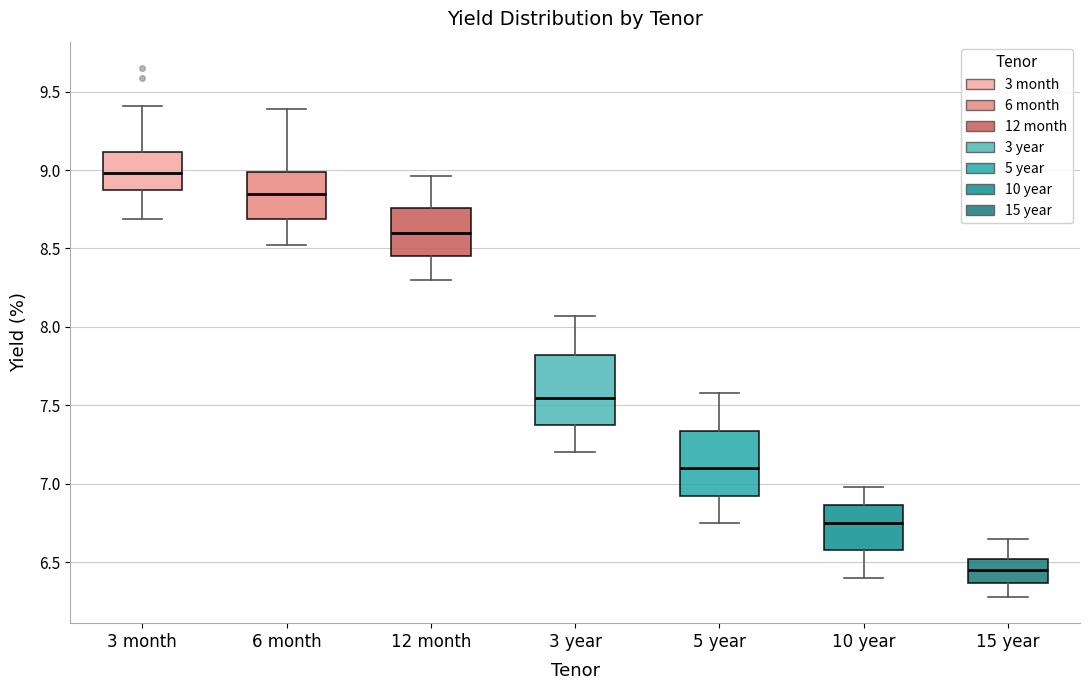

Reading left to right, read every box against the y-axis: the position of its median line, the range the box covers, and the ends of its whiskers. The values are not printed on the chart, so give them approximately, as read against the axis.

3 month: median 9.00, box 8.85 to 9.10, whiskers 8.70 to 9.40
6 month: median 8.85, box 8.70 to 9.00, whiskers 8.50 to 9.40
12 month: median 8.60, box 8.45 to 8.75, whiskers 8.30 to 8.95
3 year: median 7.55, box 7.40 to 7.80, whiskers 7.20 to 8.05
5 year: median 7.10, box 6.95 to 7.35, whiskers 6.75 to 7.60
10 year: median 6.75, box 6.60 to 6.85, whiskers 6.40 to 7.00
15 year: median 6.45, box 6.35 to 6.50, whiskers 6.30 to 6.65